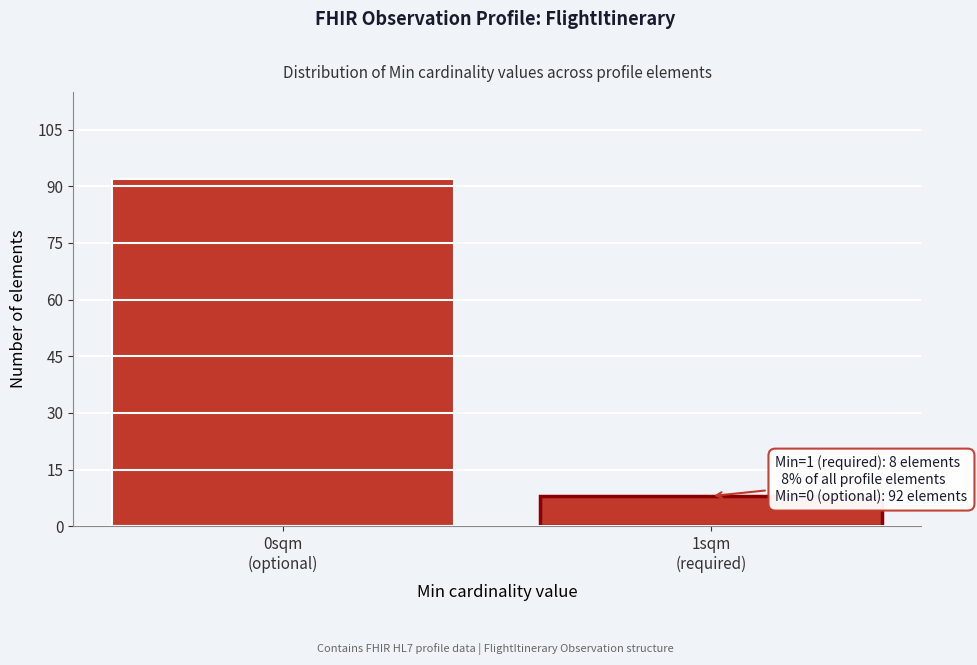

Reading left to right, transcribe all the data shown in this chart.

92	8